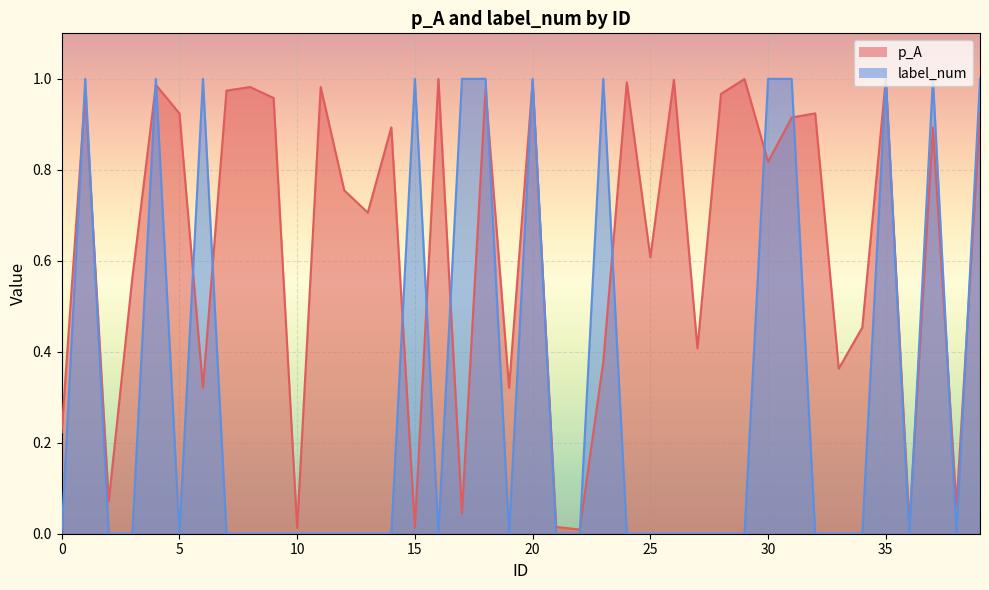

The value of label_num at 18 is 0.5. True or false?

False